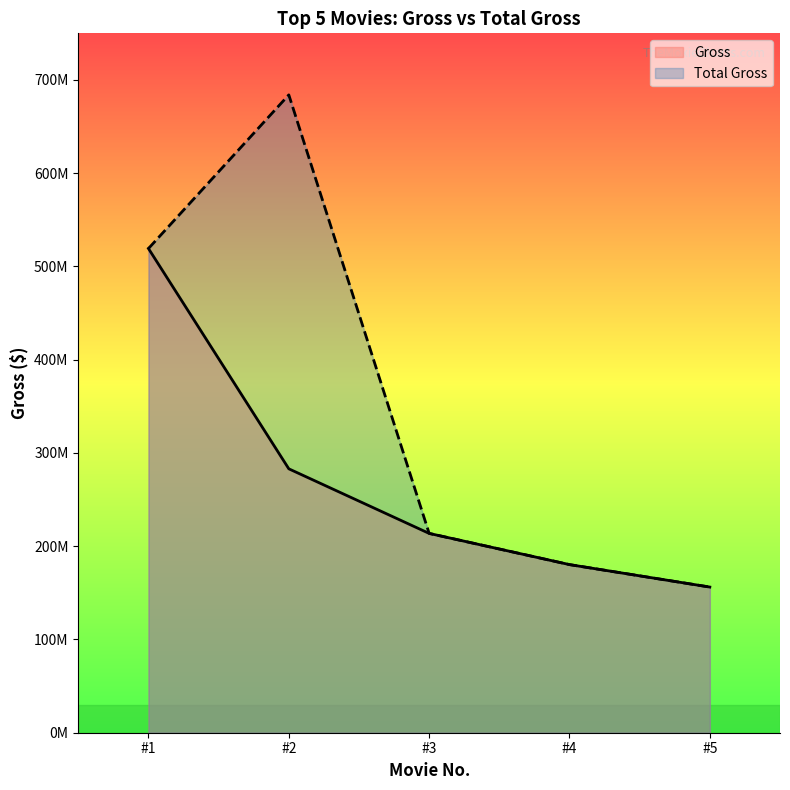

Between #4 and #3, which is larger?

#3